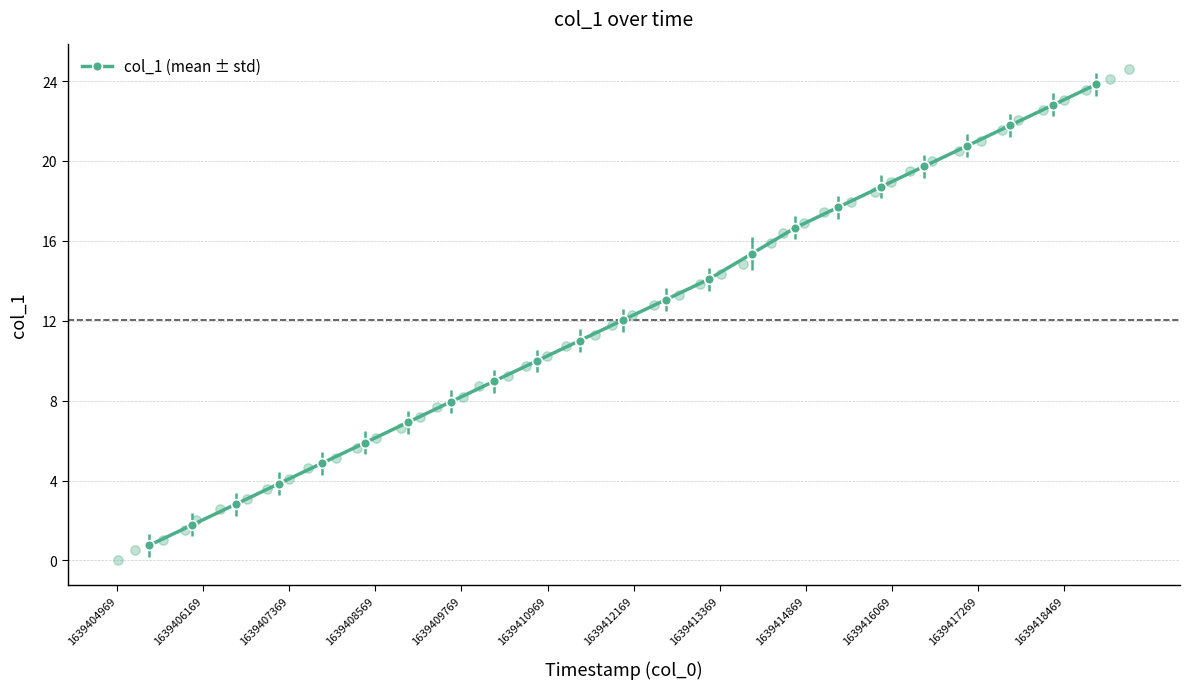

What is the value of the col_1 (mean ± std) point at the 3rd from the left?

2.8